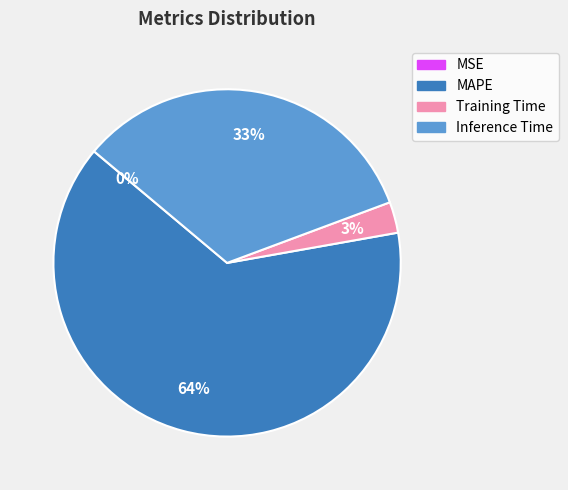

Do Inference Time and MAPE together represent more than half of the pie?

Yes